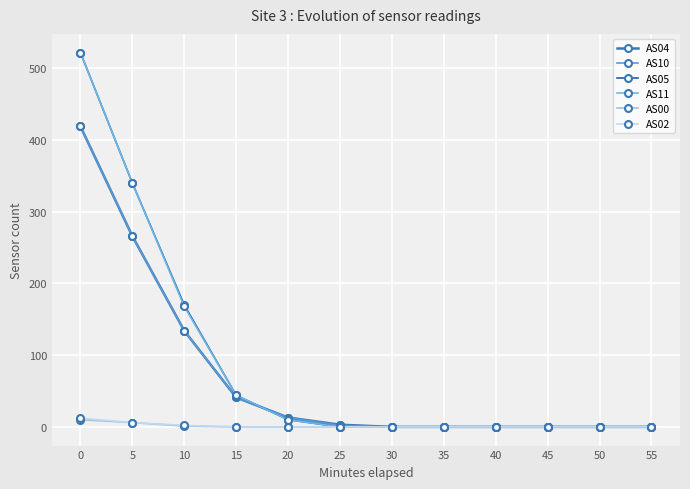

Is this an area chart (filled region under the line)?

No